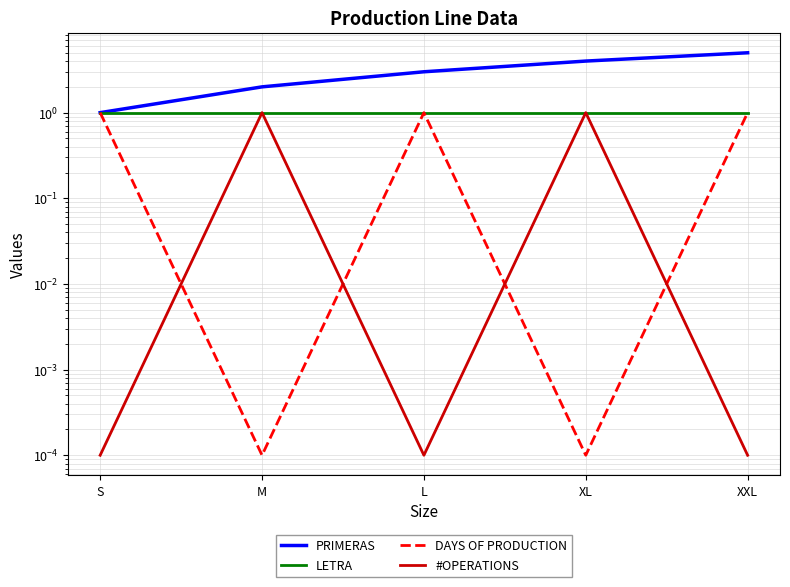

At how many categories does at least one series exceed 2?

3